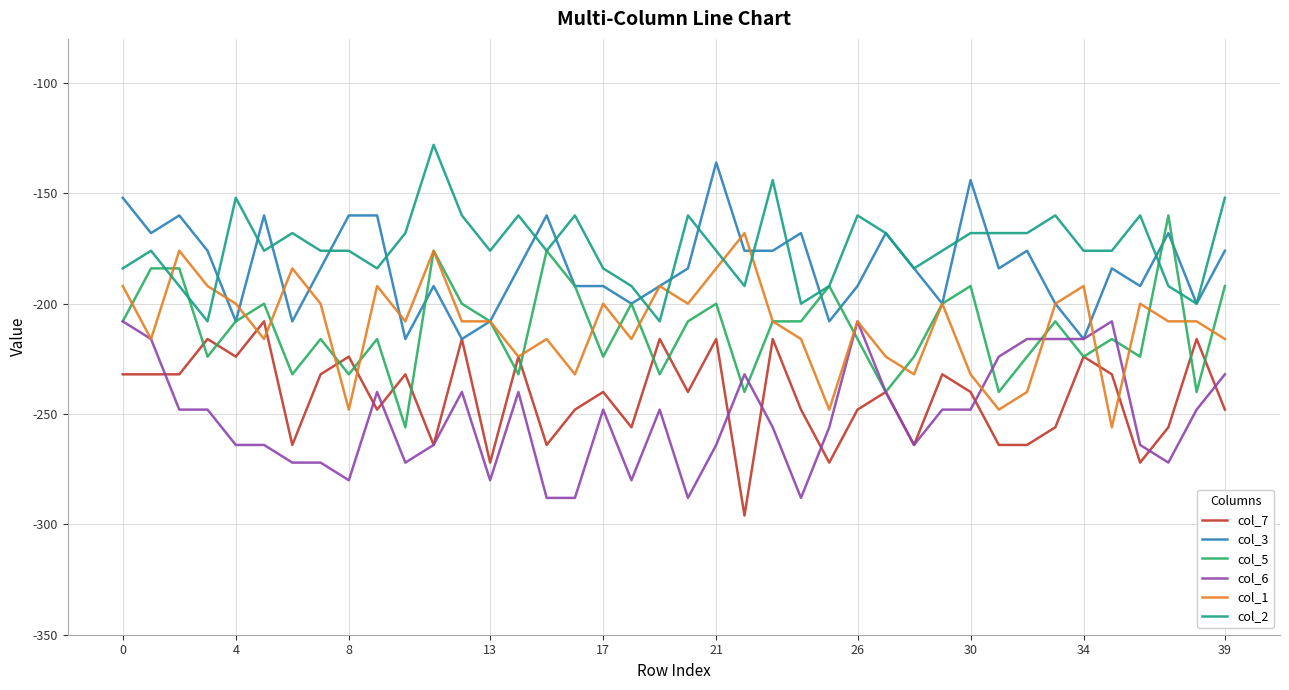

What is the lowest value of the col_3 series?

-216